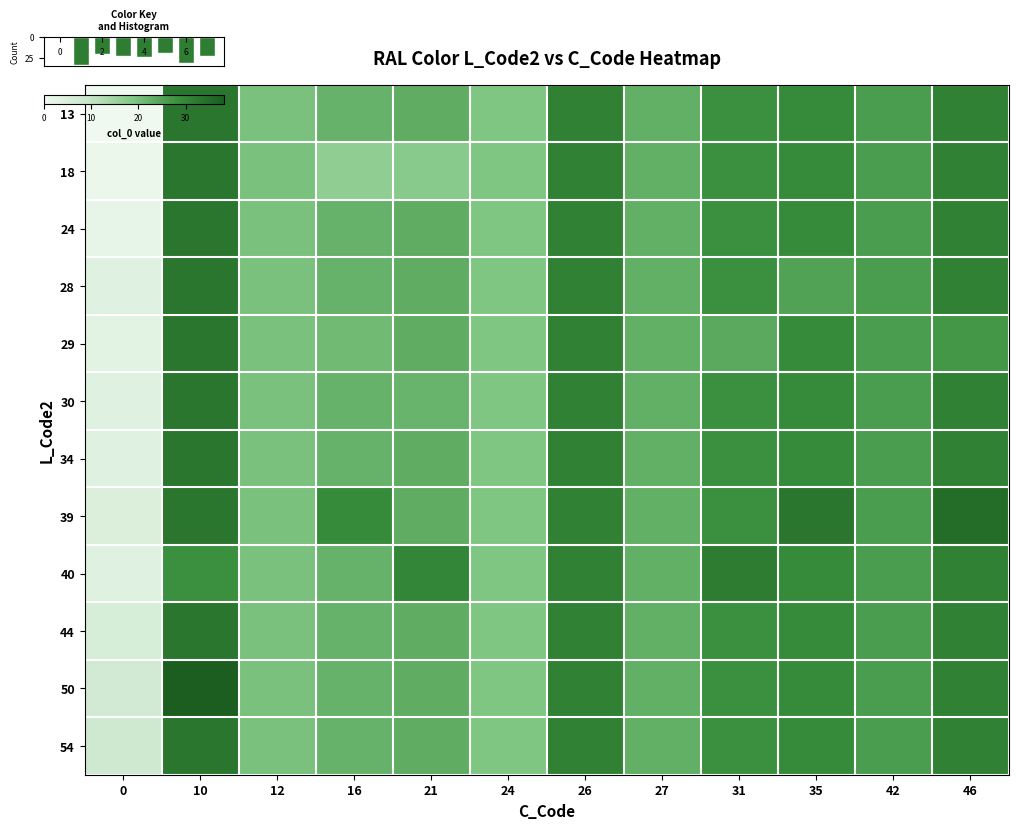

List the labels in order of row_2 value, smallest first.

0, 24, 12, 16, 27, 21, 42, 31, 35, 26, 46, 10